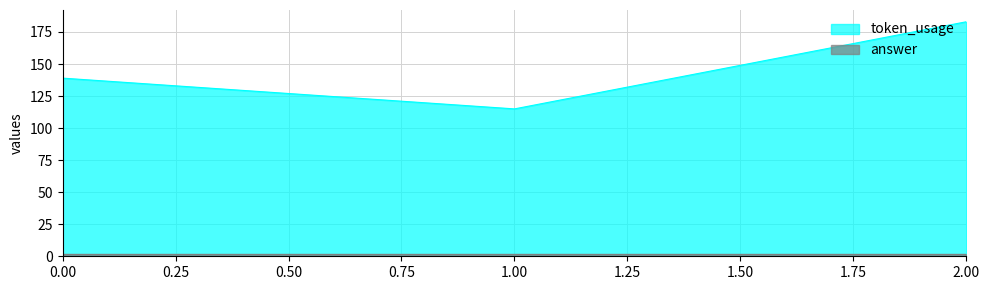

List the labels in order of value, largest first.

2, 0, 1